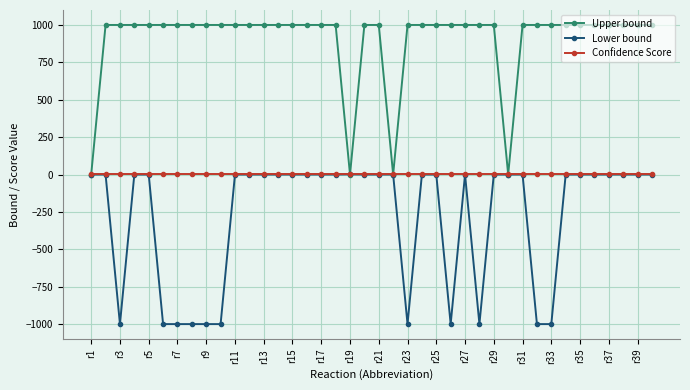

Rank the series by their average value, from highest to lowest.

Upper bound, Confidence Score, Lower bound